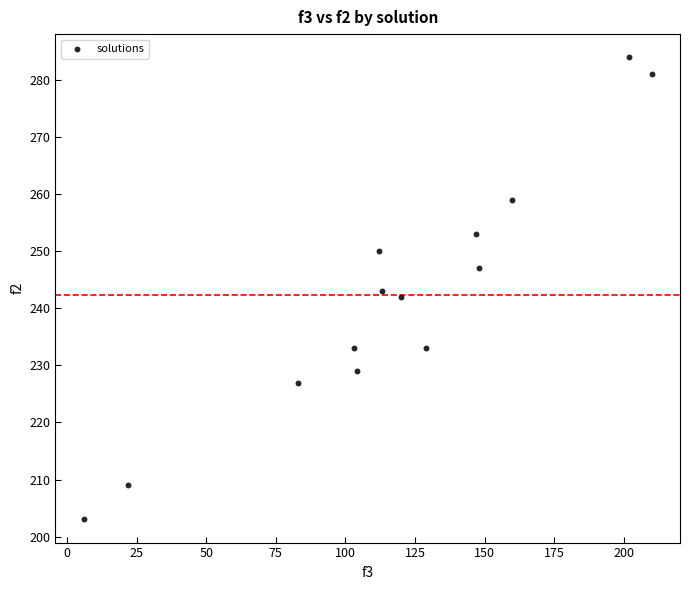

What is the range of X values (max minus min)?

204